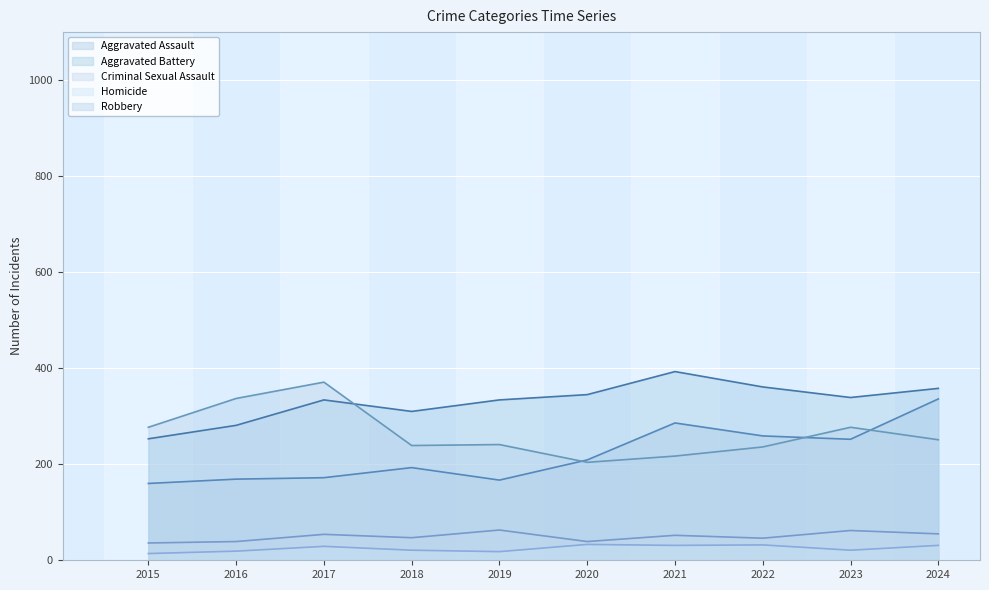

Rank the series at 2021 from lowest to highest value.

Homicide, Criminal Sexual Assault, Robbery, Aggravated Assault, Aggravated Battery